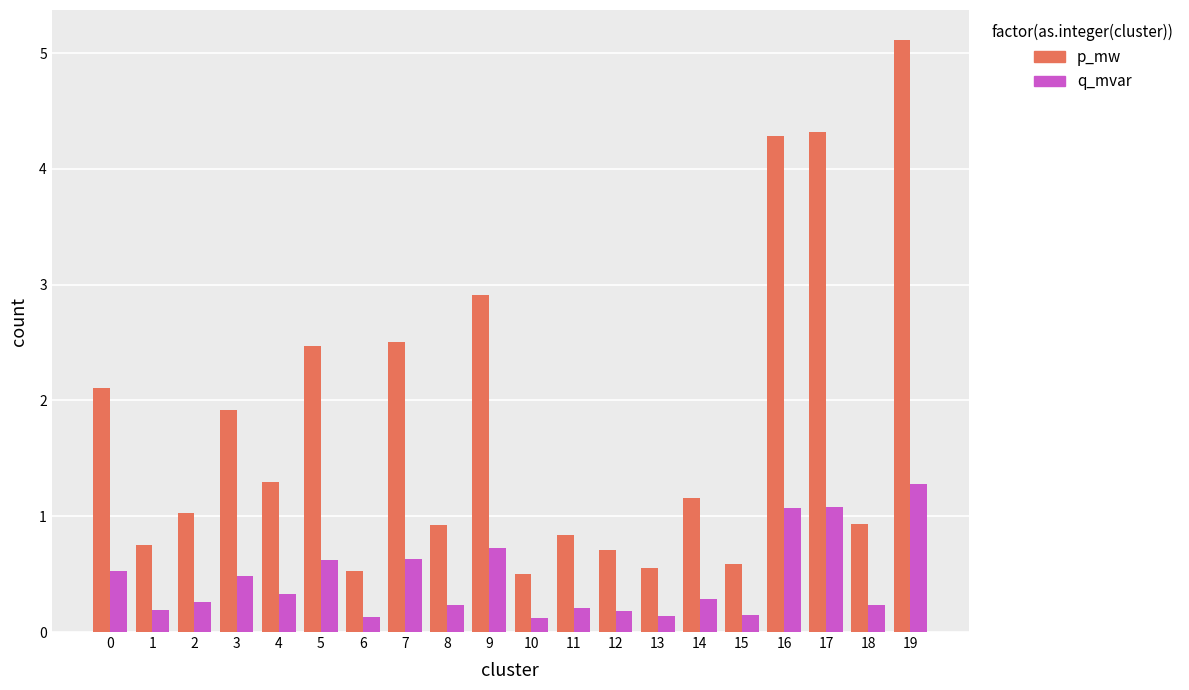

Reading right to left, transcribe all the data shown in this chart.

p_mw: 5.1	0.9	4.3	4.3	0.6	1.2	0.5	0.7	0.8	0.5	2.9	0.9	2.5	0.5	2.5	1.3	1.9	1.0	0.8	2.1
q_mvar: 1.3	0.2	1.1	1.1	0.1	0.3	0.1	0.2	0.2	0.1	0.7	0.2	0.6	0.1	0.6	0.3	0.5	0.3	0.2	0.5